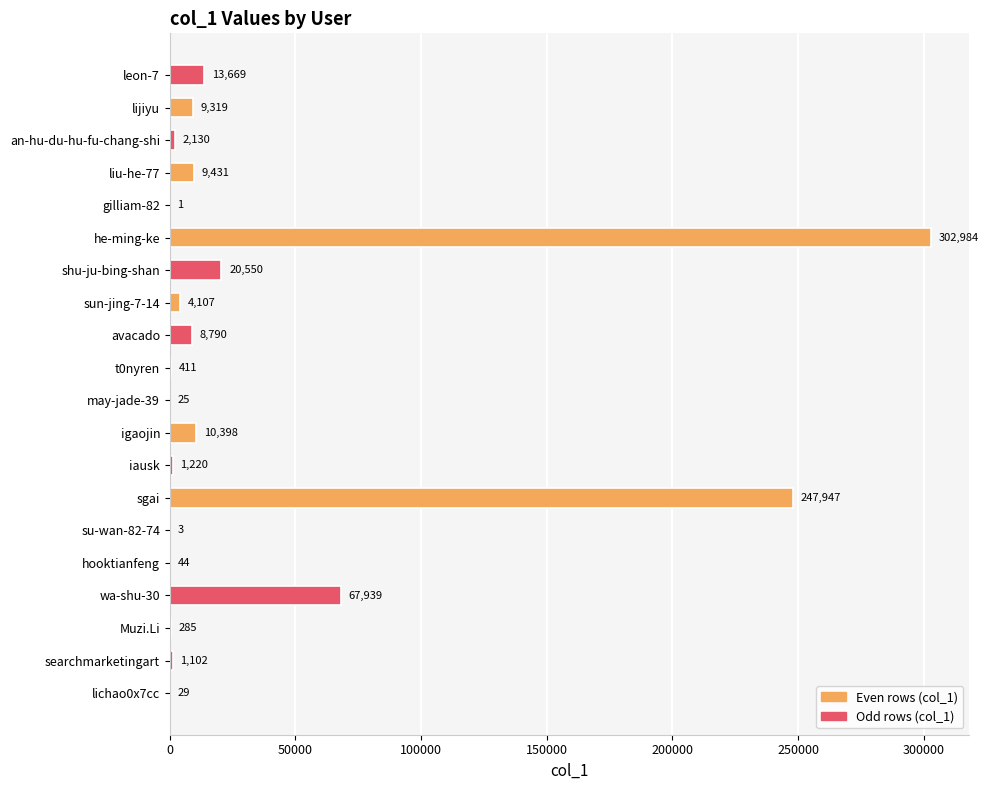

Reading bottom to top, what are all the values shown in this chart?

lichao0x7cc=29	searchmarketingart=1102	Muzi.Li=285	wa-shu-30=67939	hooktianfeng=44	su-wan-82-74=3	sgai=247947	iausk=1220	igaojin=10398	may-jade-39=25	t0nyren=411	avacado=8790	sun-jing-7-14=4107	shu-ju-bing-shan=20550	he-ming-ke=302984	gilliam-82=1	liu-he-77=9431	an-hu-du-hu-fu-chang-shi=2130	lijiyu=9319	leon-7=13669